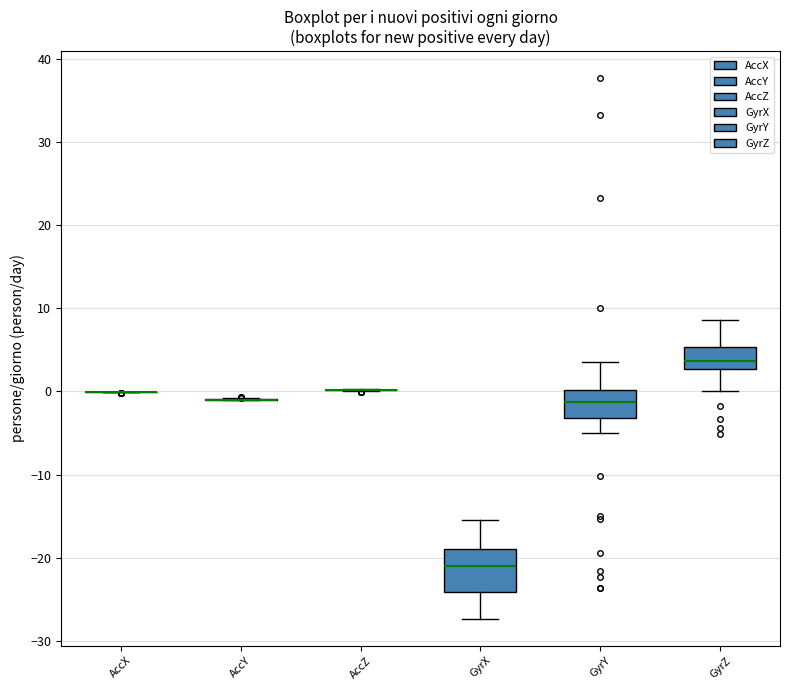

Where does the lower whisker of the box for GyrX end on the y-axis? The values are not printed on the chart, so give them approximately, as read against the axis.

-27